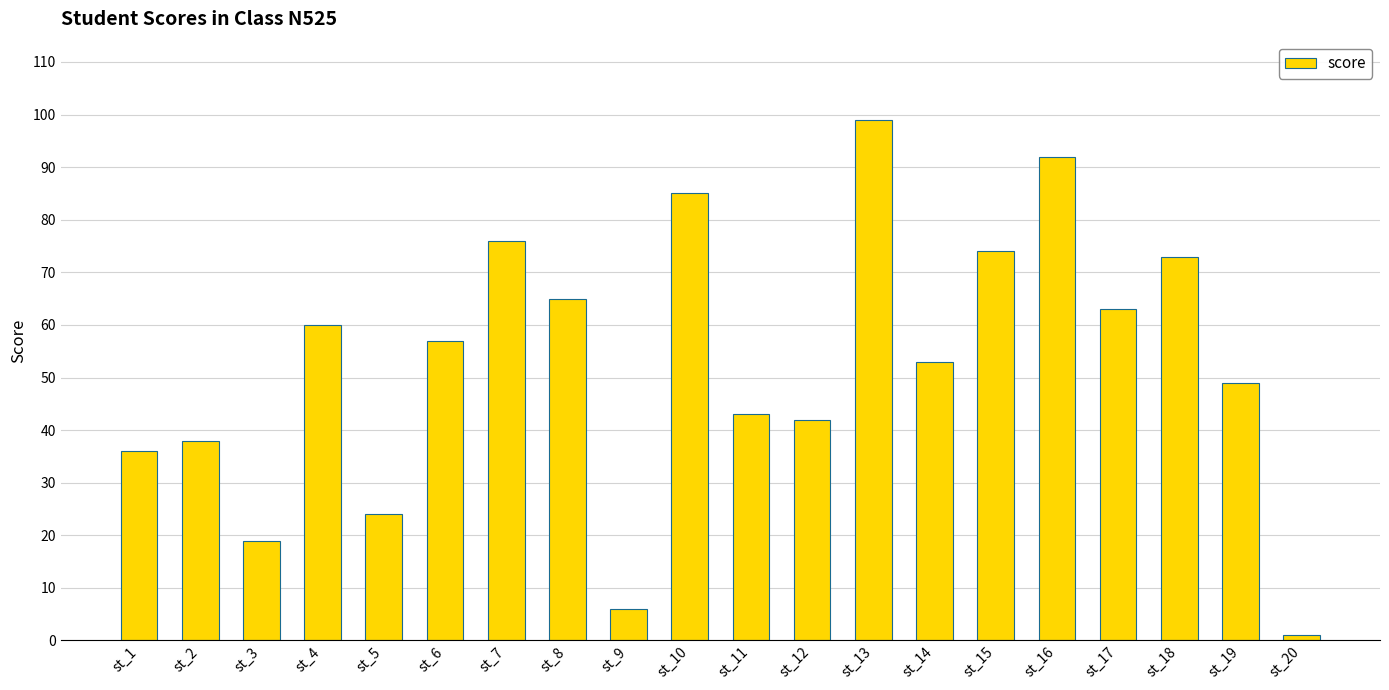

Where does the data first go above 57?

st_4